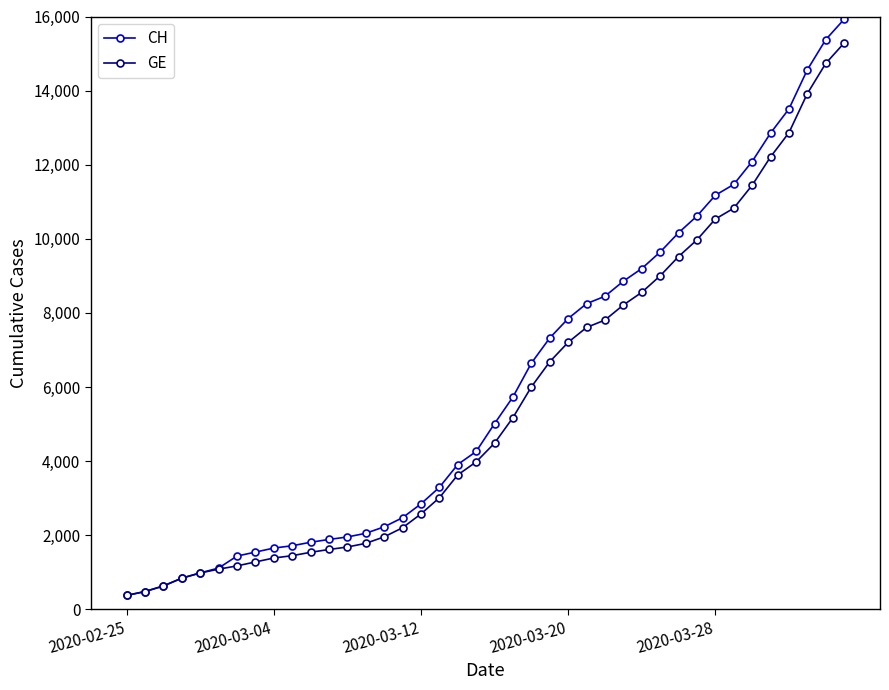

Which series has the largest range (max minus min)?

CH